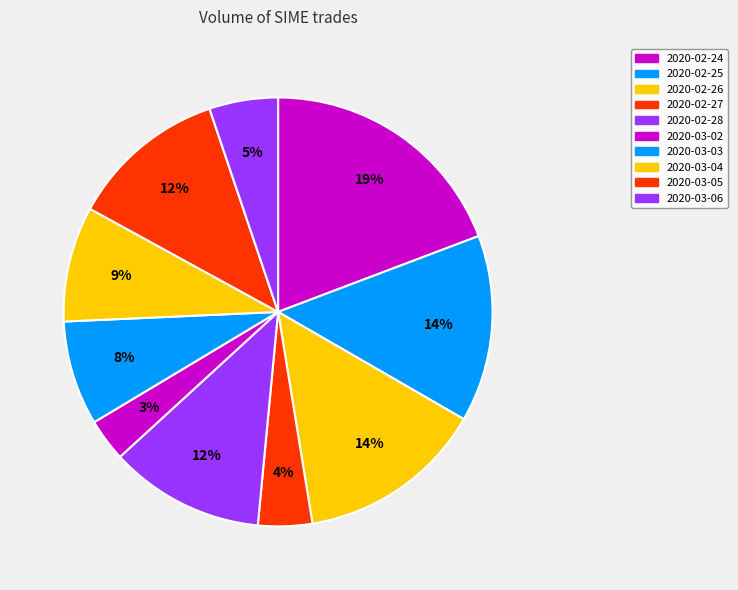

What portion of the pie excludes 2020-03-06?

94.8%